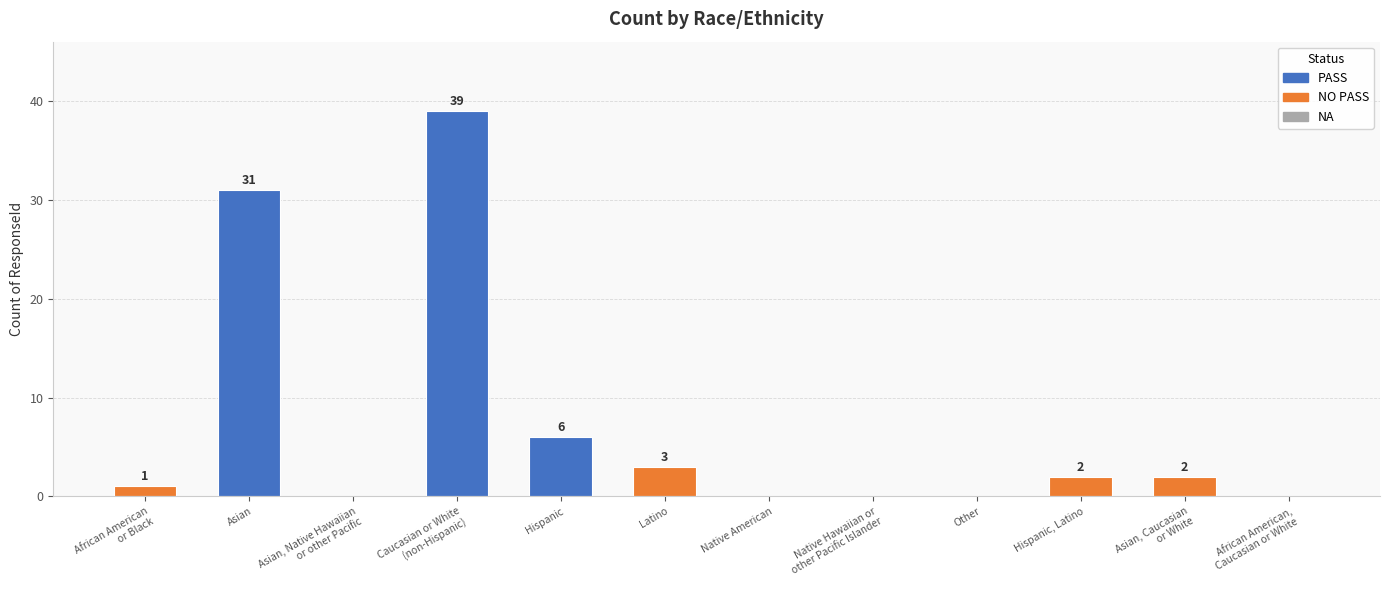

What is the sum of all values?

84